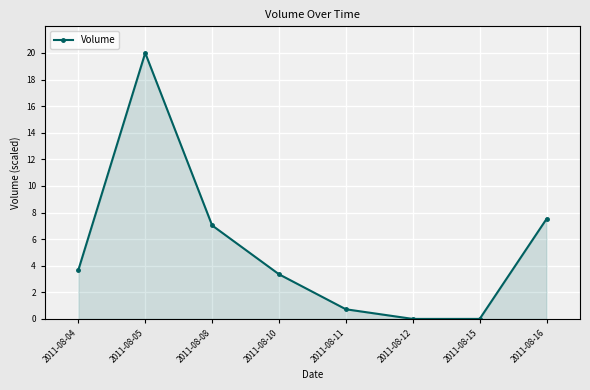

What is the greatest value displayed?

20.0